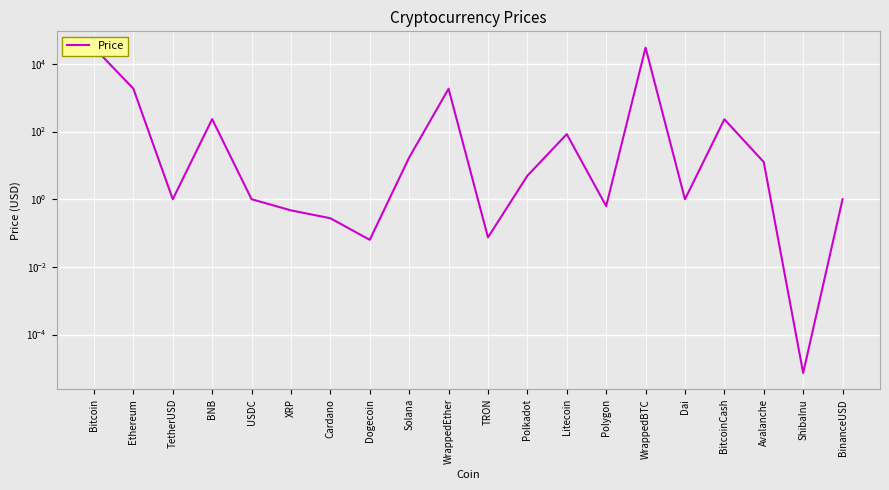

Where does the data first go above 4?

Bitcoin